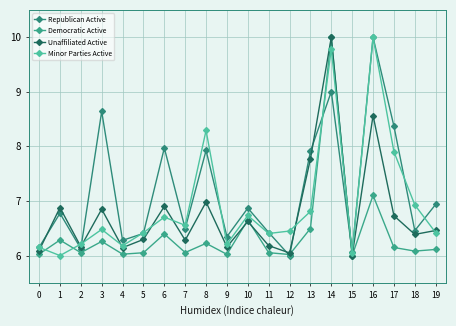

At how many categories does at least one series exceed 8?

5